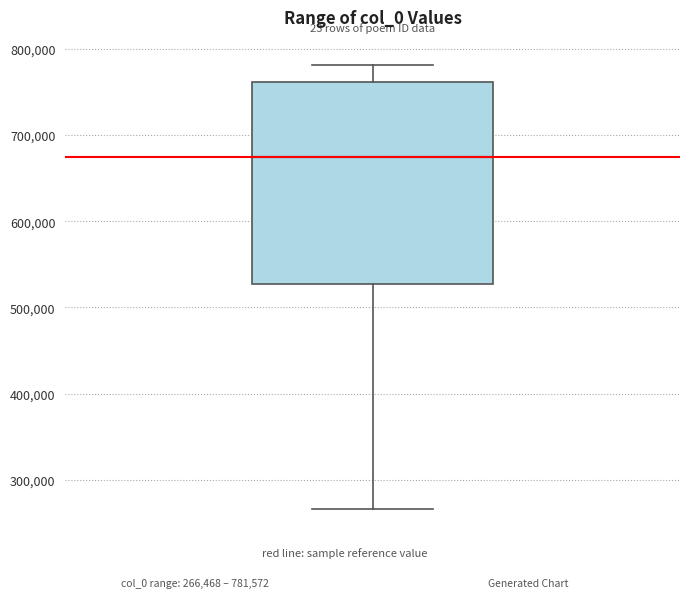

Where is the lower edge of the box on the y-axis? The values are not printed on the chart, so give them approximately, as read against the axis.

530000